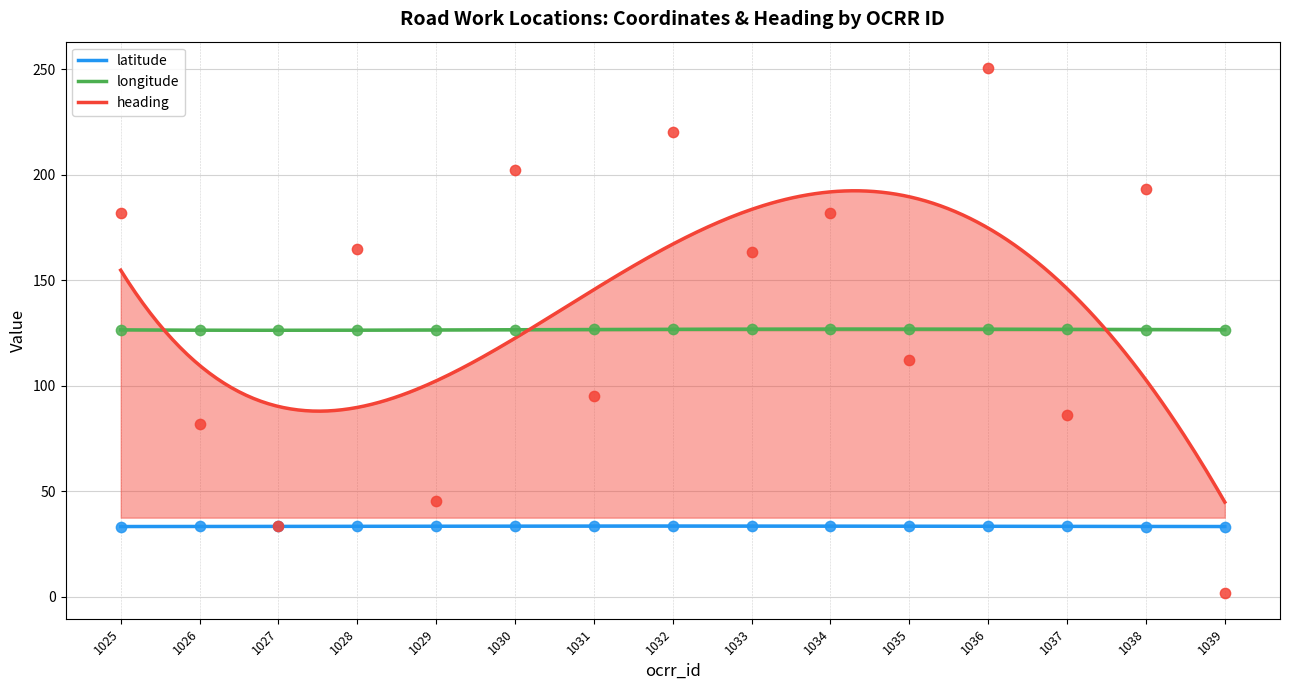

Which series reaches the maximum Y coordinate?

heading